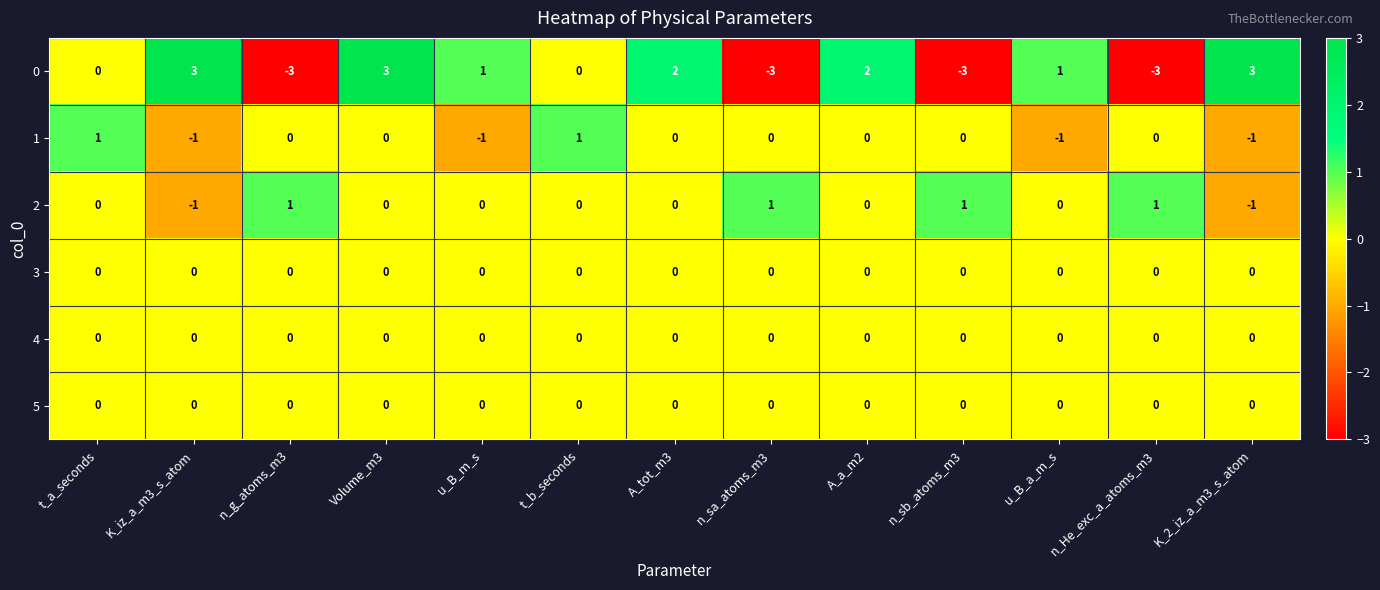

What is the maximum value shown in the chart?

3